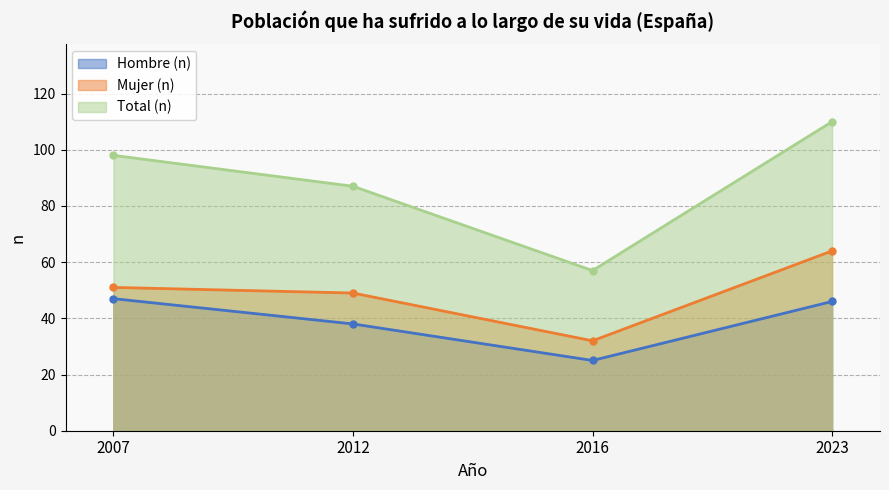

At which label is Total (n) closest to 83?

2012